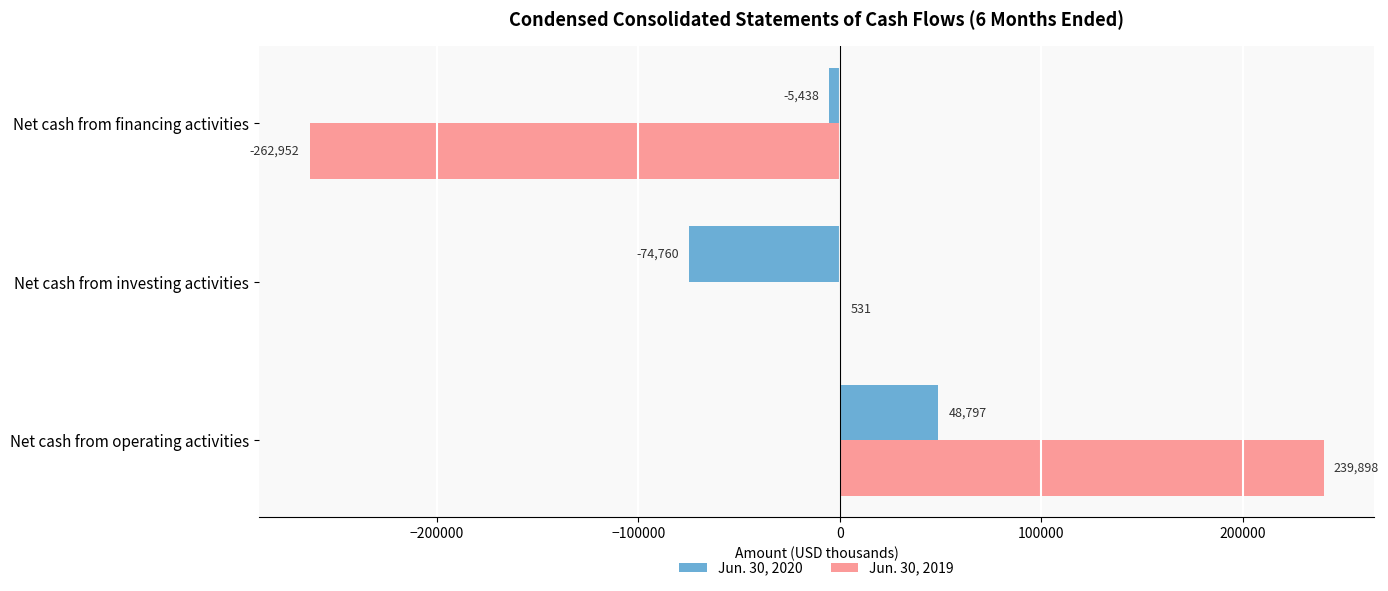

What is the total value across all series at Net cash from operating activities?

288695